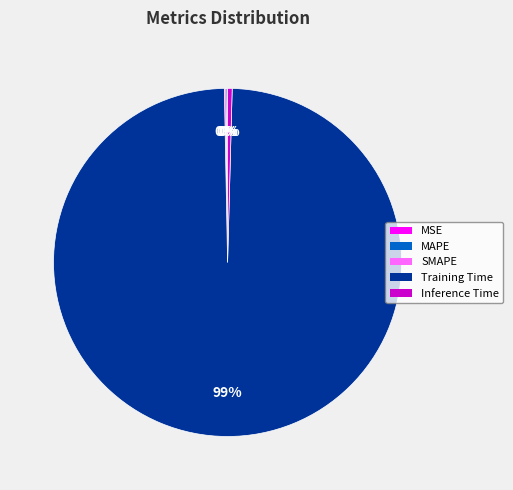

To the nearest percent, what is the average slice percentage?

20%